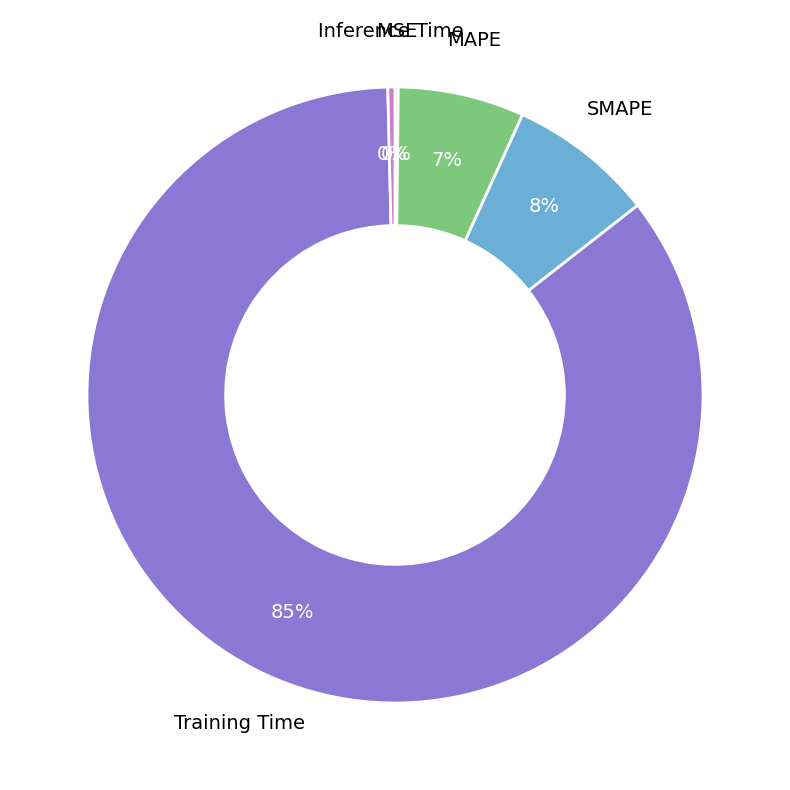

To the nearest percent, what portion does MAPE represent?

7%